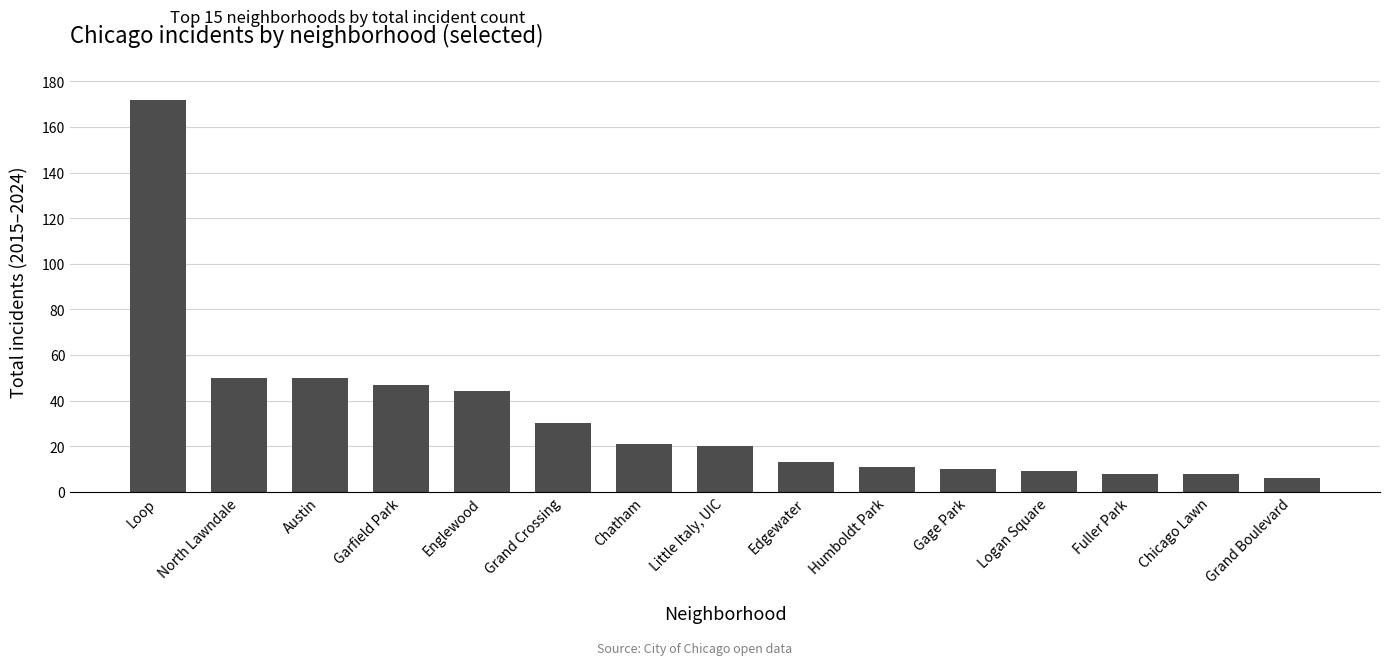

Are the bars grouped side by side (vs. stacked)?

No